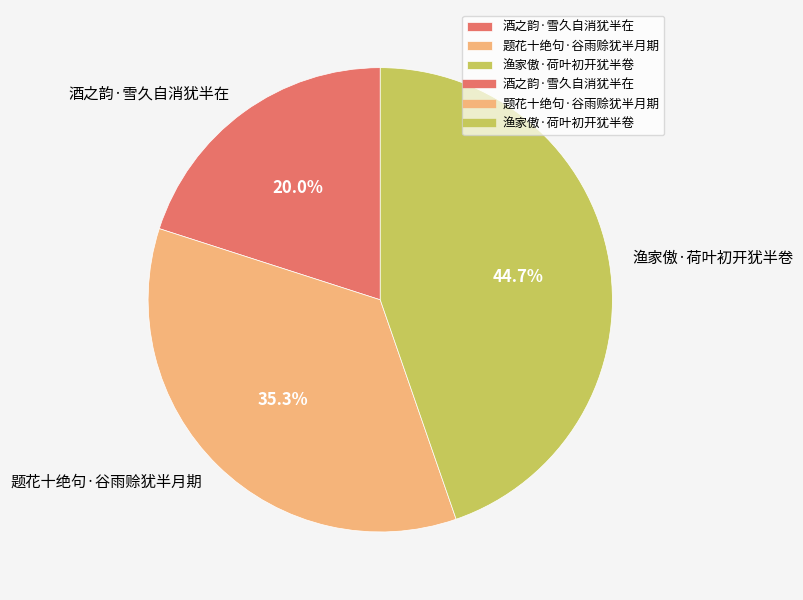

To the nearest percent, what is the combined percentage of 题花十绝句·谷雨赊犹半月期 and 渔家傲·荷叶初开犹半卷?

80%